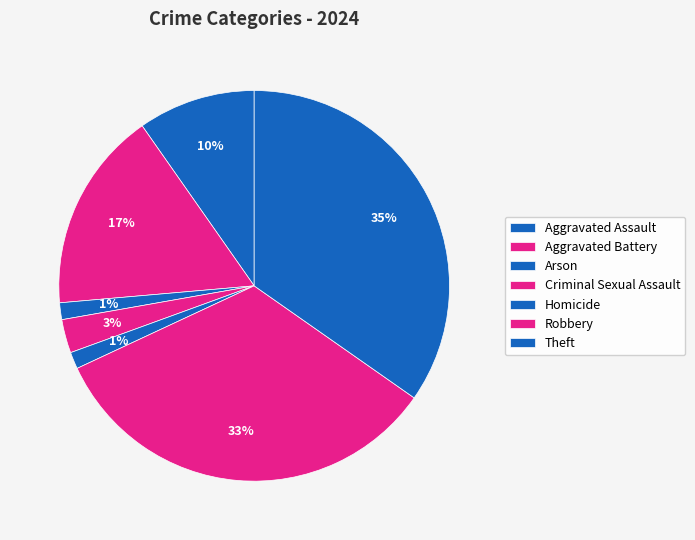

How many slices are in this pie chart?

7